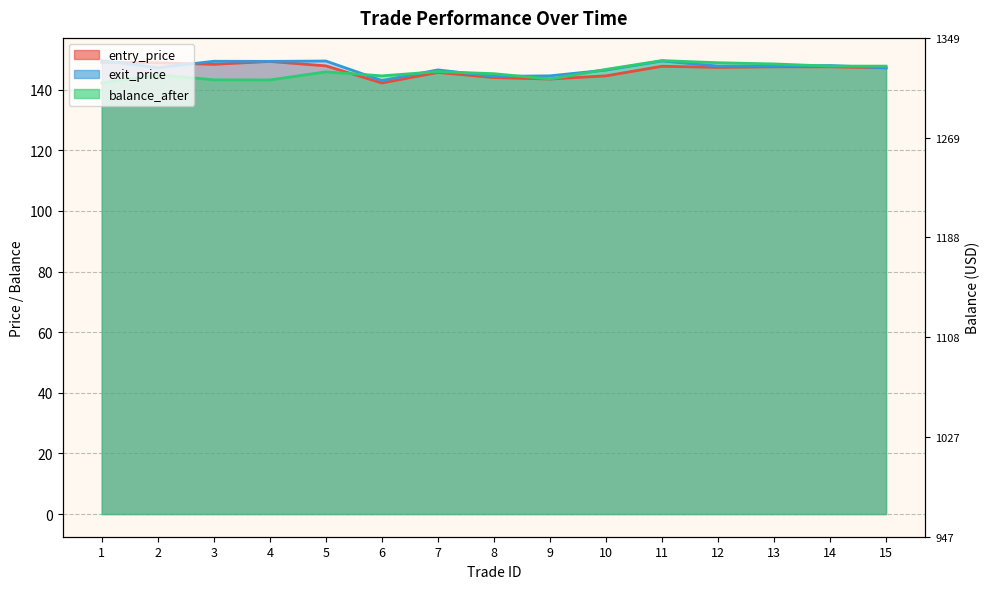

True or false: entry_price and exit_price cross at least once.

True